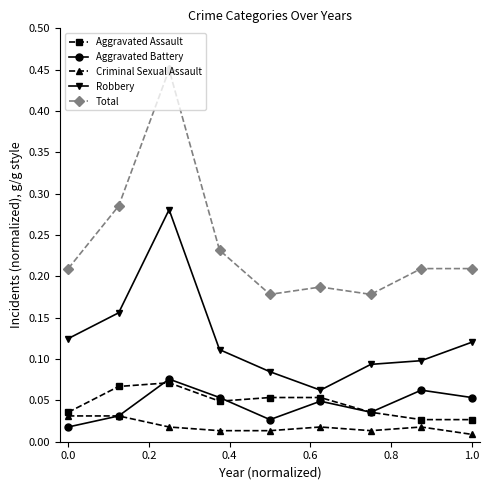

Which series has the largest range (max minus min)?

Total